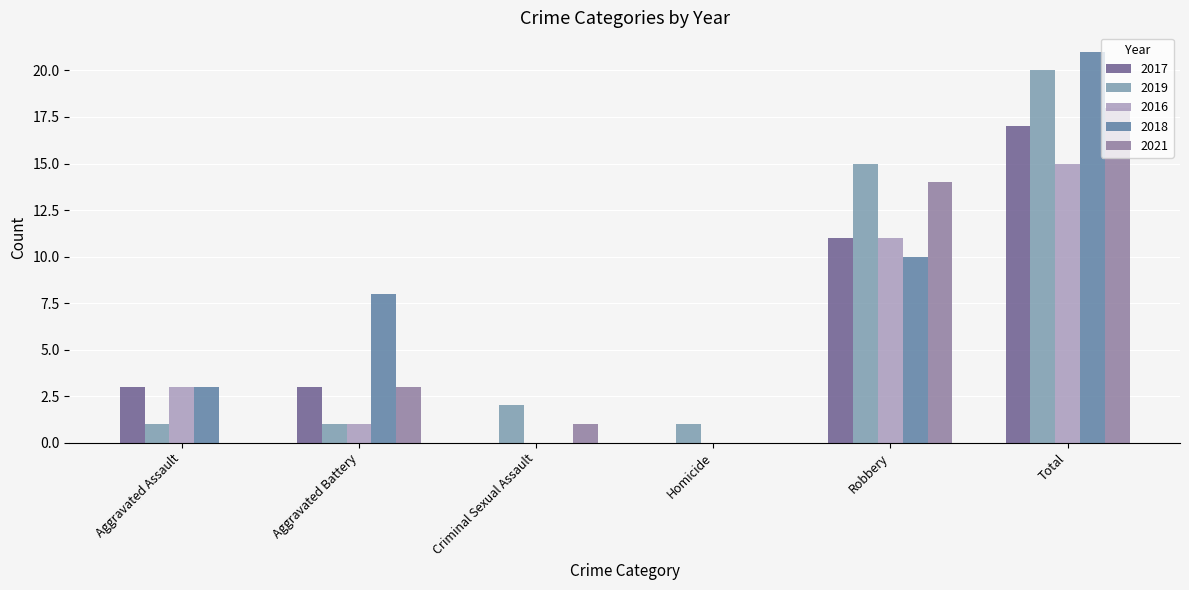

True or false: 2019 has a value of 20 at Robbery.

False